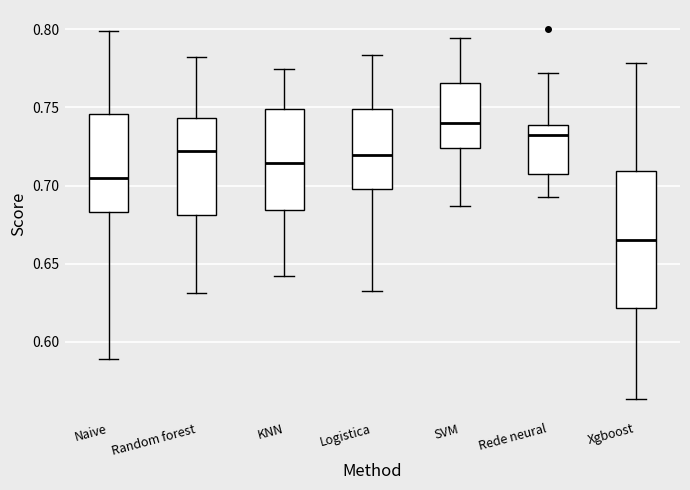

Where is the upper edge of the box for Naive on the y-axis? The values are not printed on the chart, so give them approximately, as read against the axis.

0.745